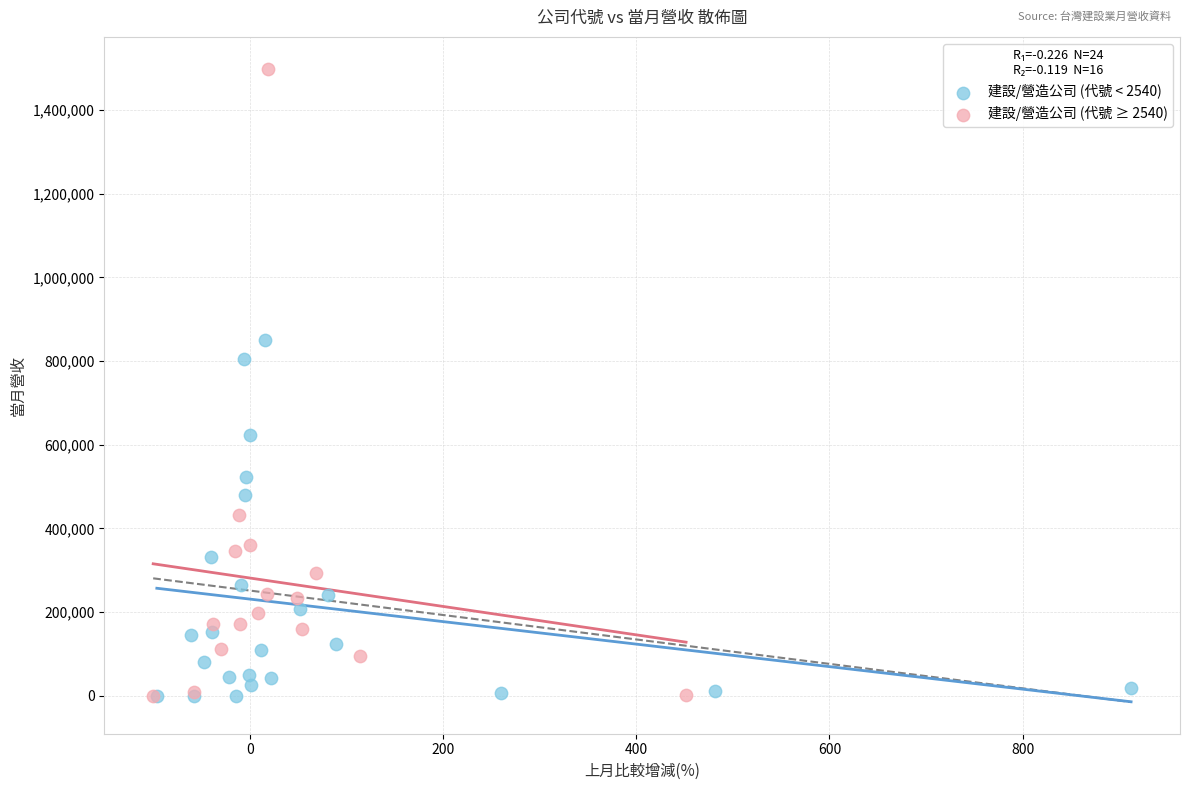

Which series contains the highest Y value?

建設/營造公司 (代號 ≥ 2540)